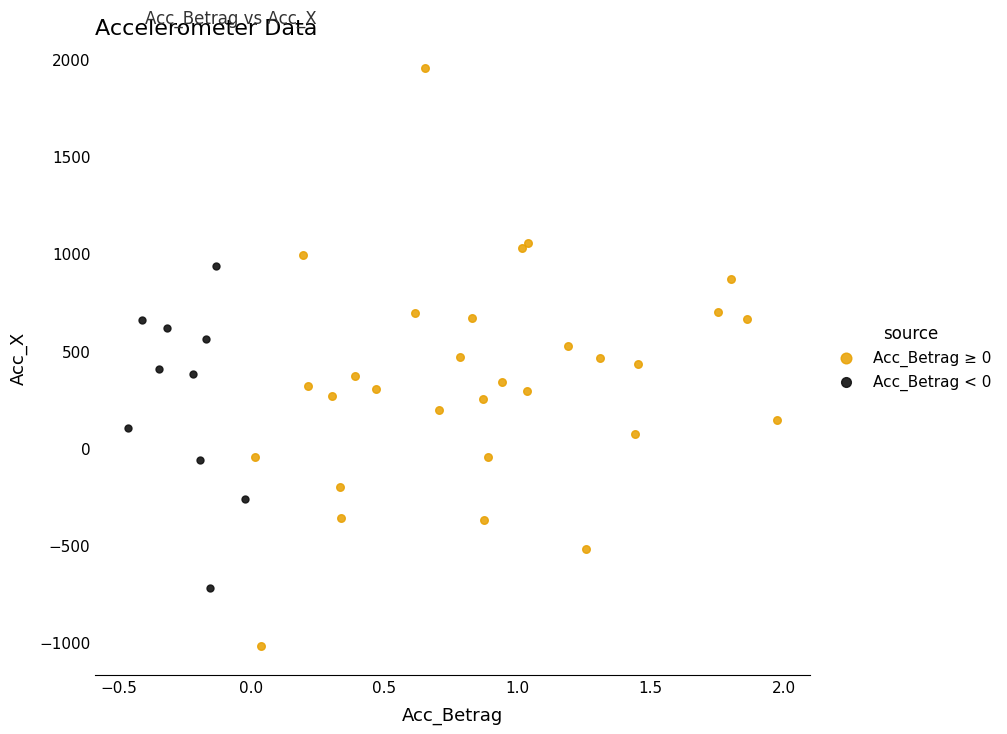

What are all the series names shown in the legend?

Acc_Betrag ≥ 0, Acc_Betrag < 0